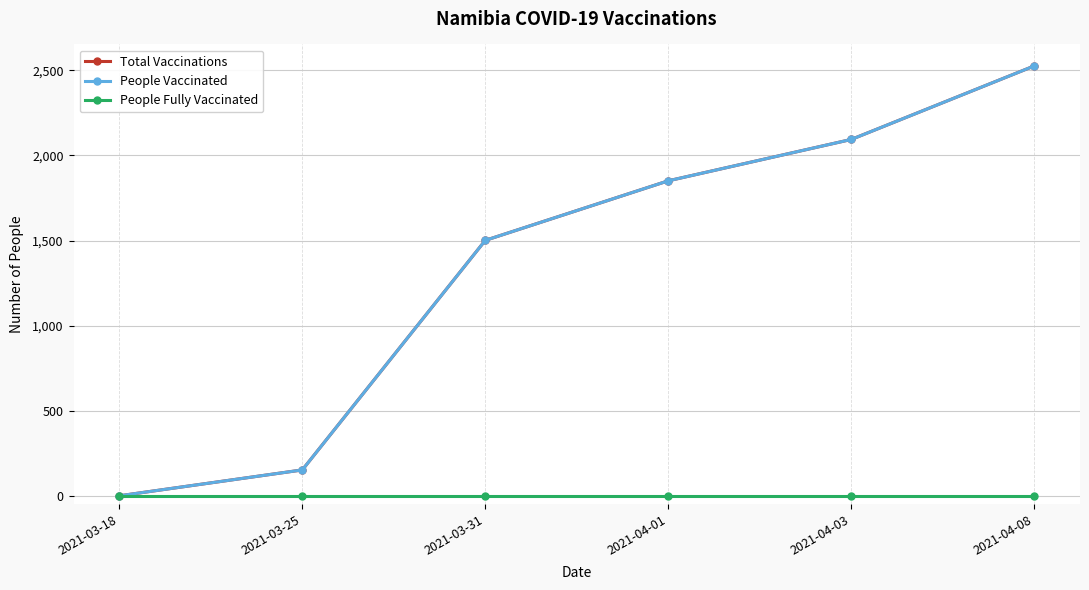

Rank the categories by People Vaccinated value from lowest to highest.

2021-03-18, 2021-03-25, 2021-03-31, 2021-04-01, 2021-04-03, 2021-04-08